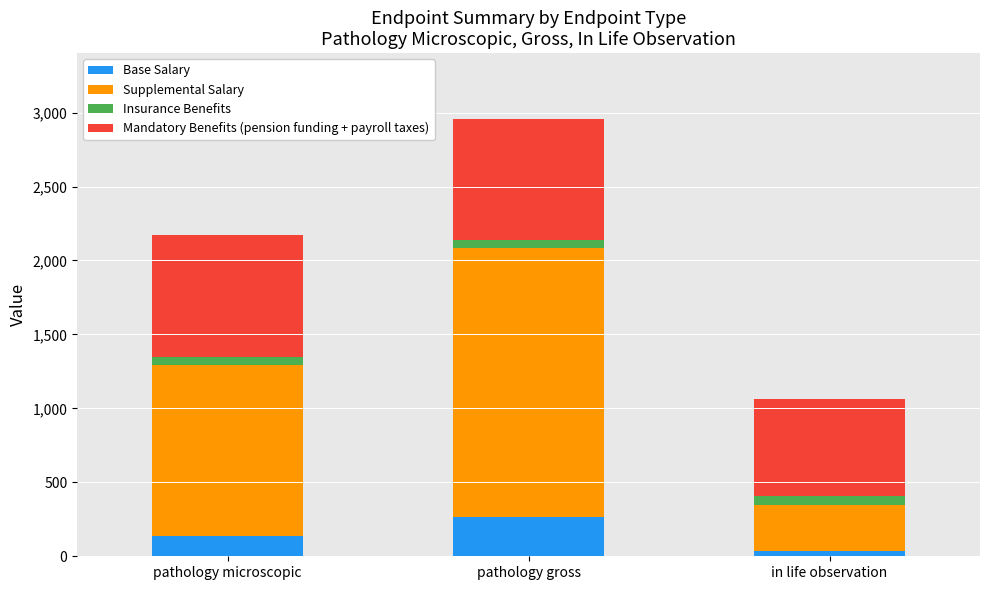

At which category is the sum across all series the highest?

pathology gross